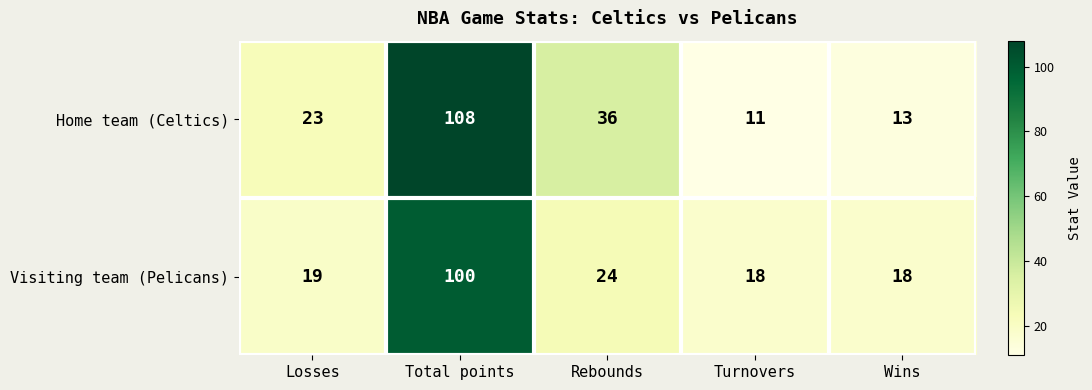

What is the difference between the maximum and minimum values in the Visiting team (Pelicans) series?

82